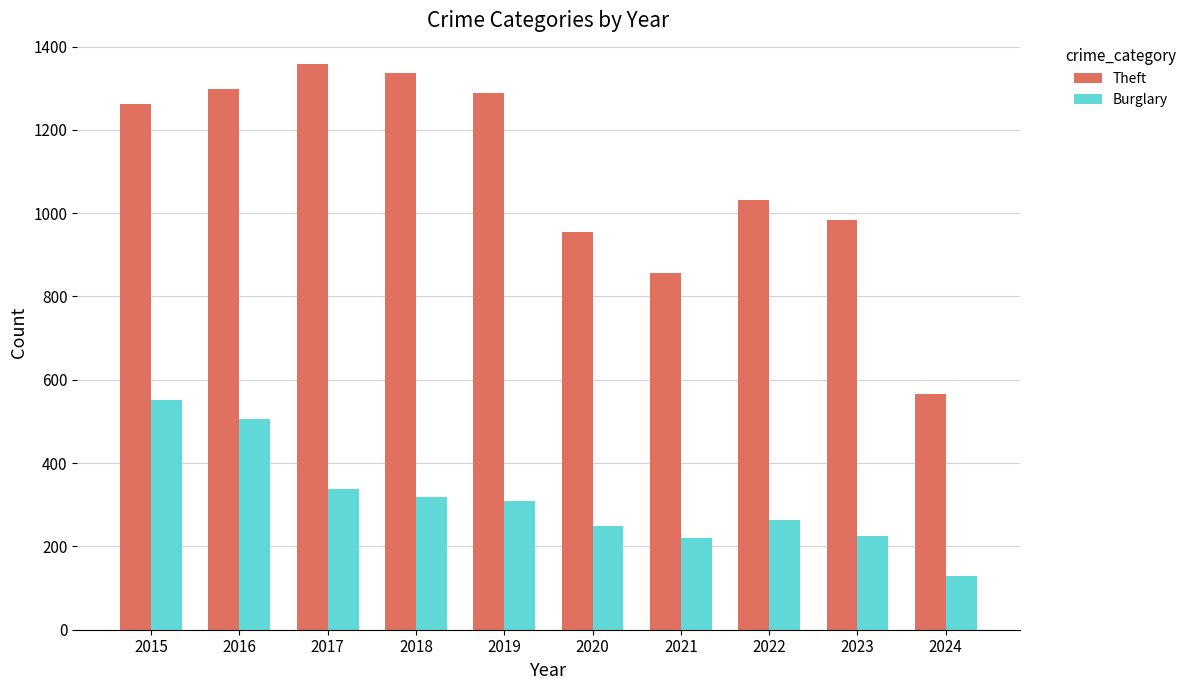

At how many categories does at least one series exceed 892?

8